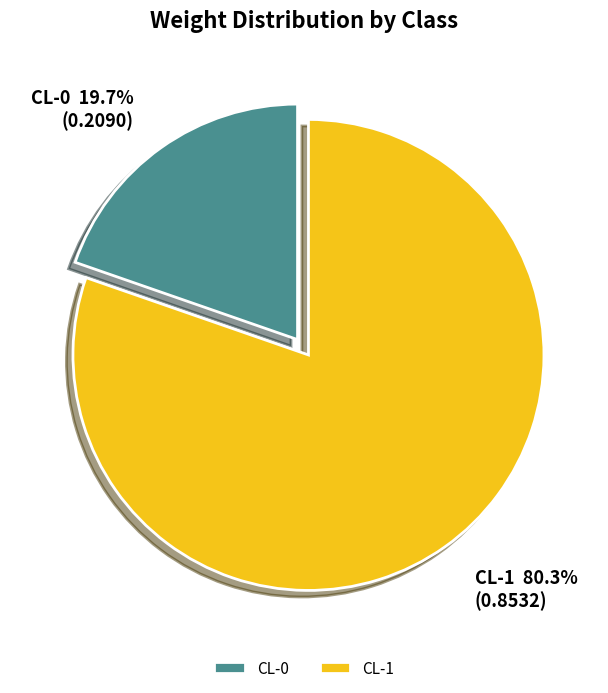

To the nearest percent, what percentage of the pie is CL-1?

80%